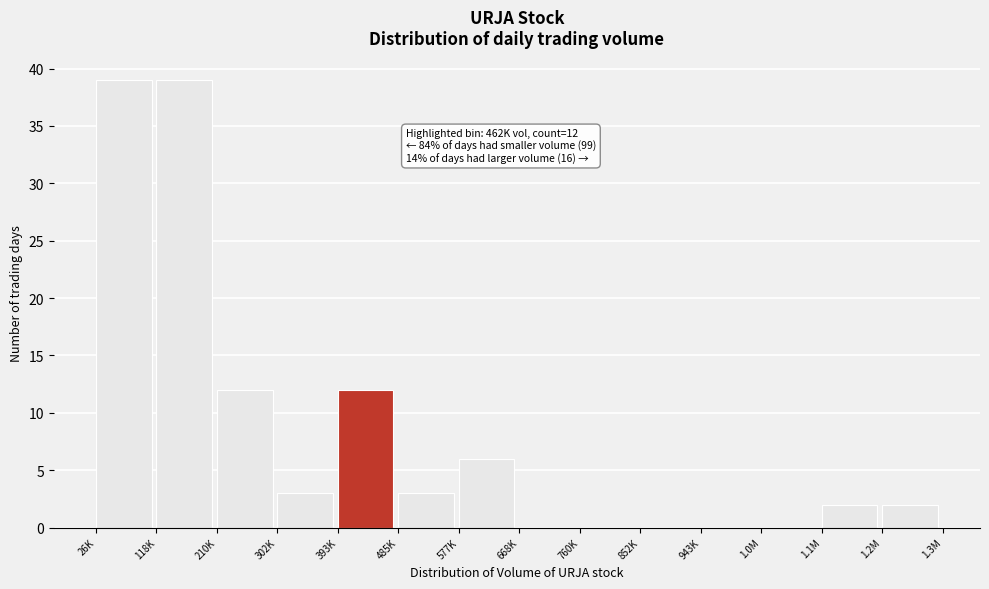

Reading left to right, extract all data points from this chart.

26K=39	118K=39	210K=12	302K=3	393K=12	485K=3	577K=6	668K=0	760K=0	852K=0	943K=0	1.0M=0	1.1M=2	1.2M=2